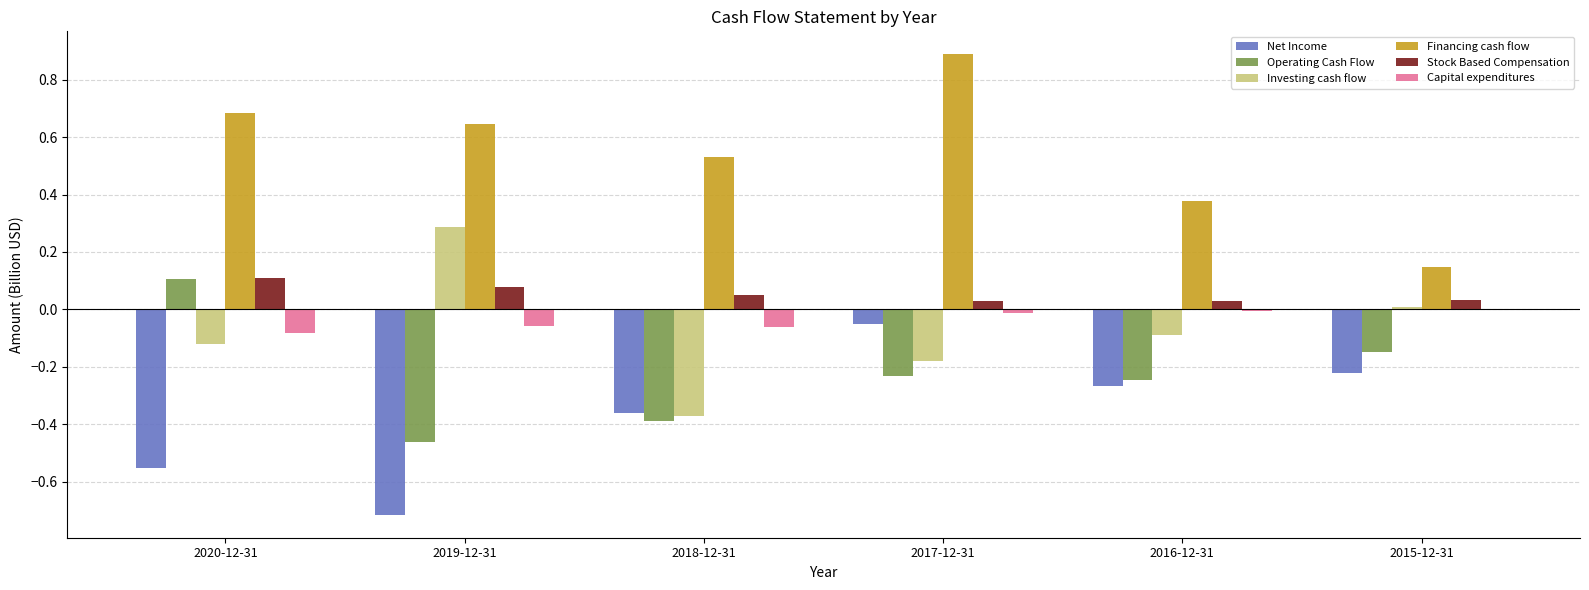

Which series changed the most between 2020-12-31 and 2015-12-31?

Financing cash flow